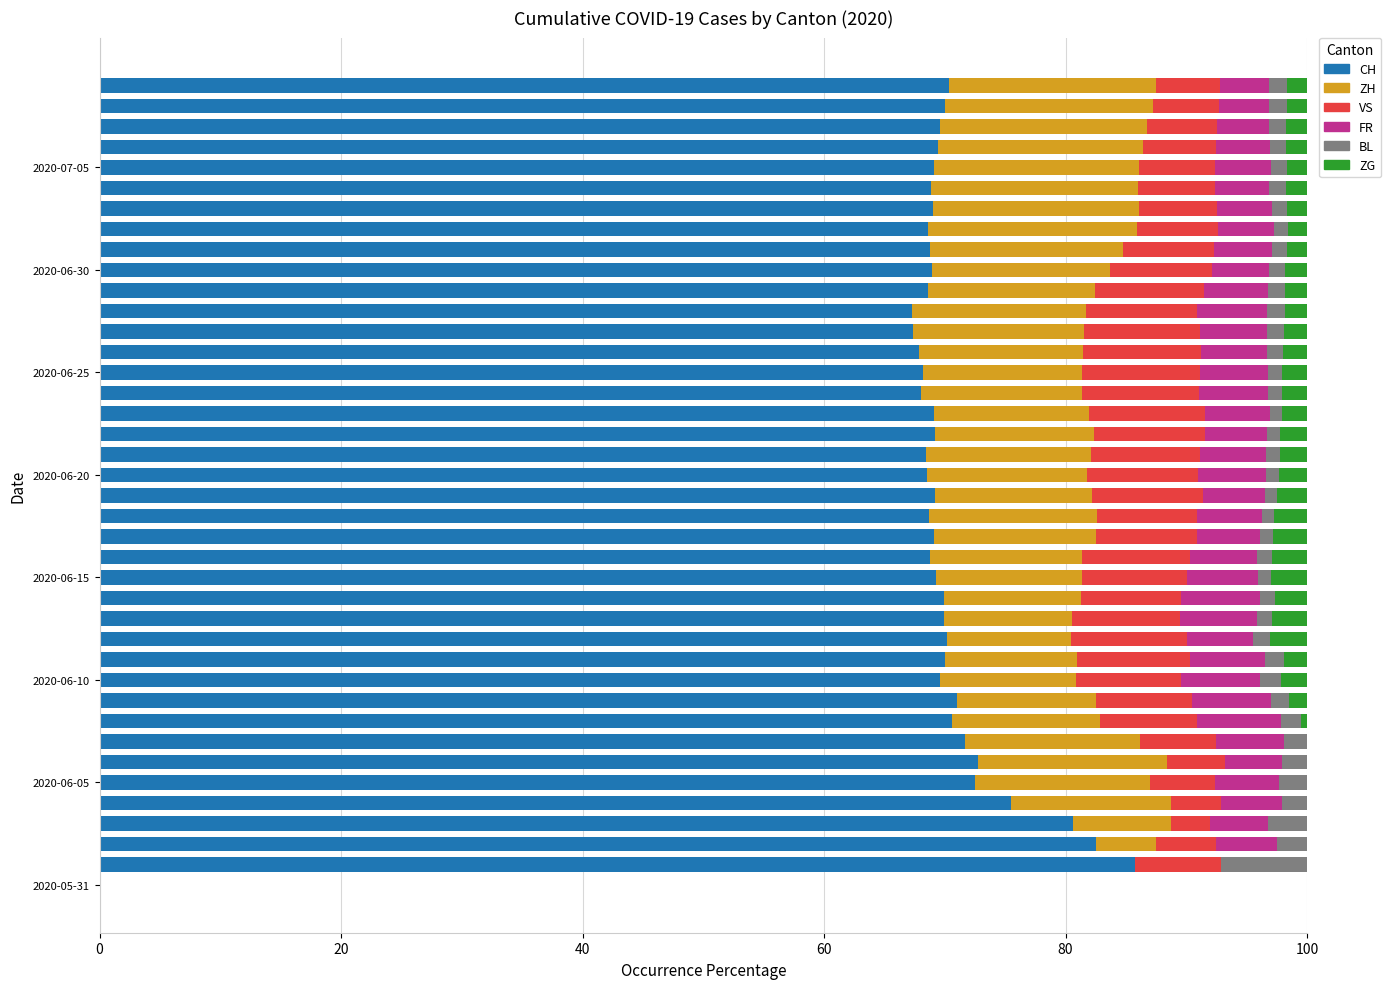

What is the maximum value for CH?

85.7